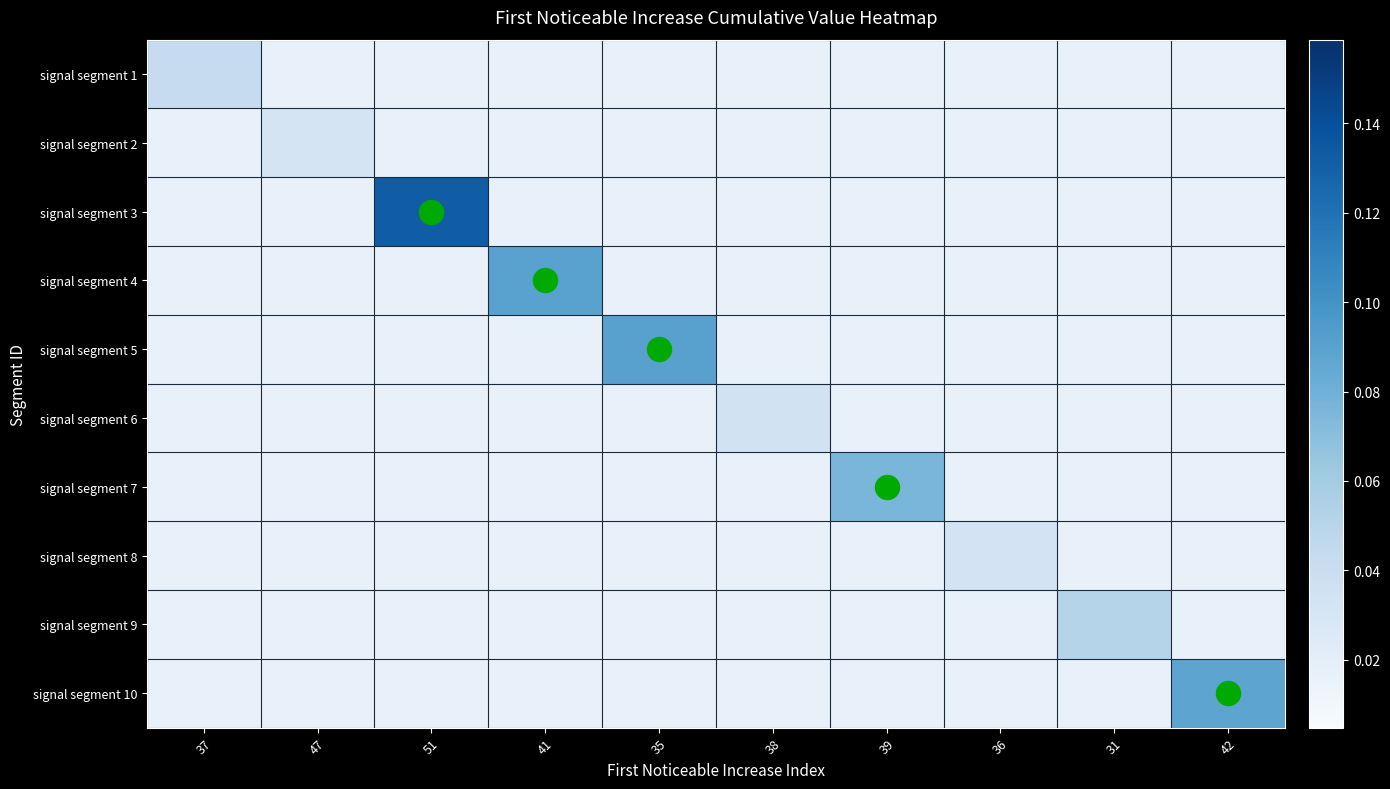

Reading left to right, what are all the values shown in this chart?

signal segment 1: 37=0.0	47=0.0	51=0.0	41=0.0	35=0.0	38=0.0	39=0.0	36=0.0	31=0.0	42=0.0
signal segment 2: 37=0.0	47=0.0	51=0.0	41=0.0	35=0.0	38=0.0	39=0.0	36=0.0	31=0.0	42=0.0
signal segment 3: 37=0.0	47=0.0	51=0.1	41=0.0	35=0.0	38=0.0	39=0.0	36=0.0	31=0.0	42=0.0
signal segment 4: 37=0.0	47=0.0	51=0.0	41=0.1	35=0.0	38=0.0	39=0.0	36=0.0	31=0.0	42=0.0
signal segment 5: 37=0.0	47=0.0	51=0.0	41=0.0	35=0.1	38=0.0	39=0.0	36=0.0	31=0.0	42=0.0
signal segment 6: 37=0.0	47=0.0	51=0.0	41=0.0	35=0.0	38=0.0	39=0.0	36=0.0	31=0.0	42=0.0
signal segment 7: 37=0.0	47=0.0	51=0.0	41=0.0	35=0.0	38=0.0	39=0.1	36=0.0	31=0.0	42=0.0
signal segment 8: 37=0.0	47=0.0	51=0.0	41=0.0	35=0.0	38=0.0	39=0.0	36=0.0	31=0.0	42=0.0
signal segment 9: 37=0.0	47=0.0	51=0.0	41=0.0	35=0.0	38=0.0	39=0.0	36=0.0	31=0.1	42=0.0
signal segment 10: 37=0.0	47=0.0	51=0.0	41=0.0	35=0.0	38=0.0	39=0.0	36=0.0	31=0.0	42=0.1